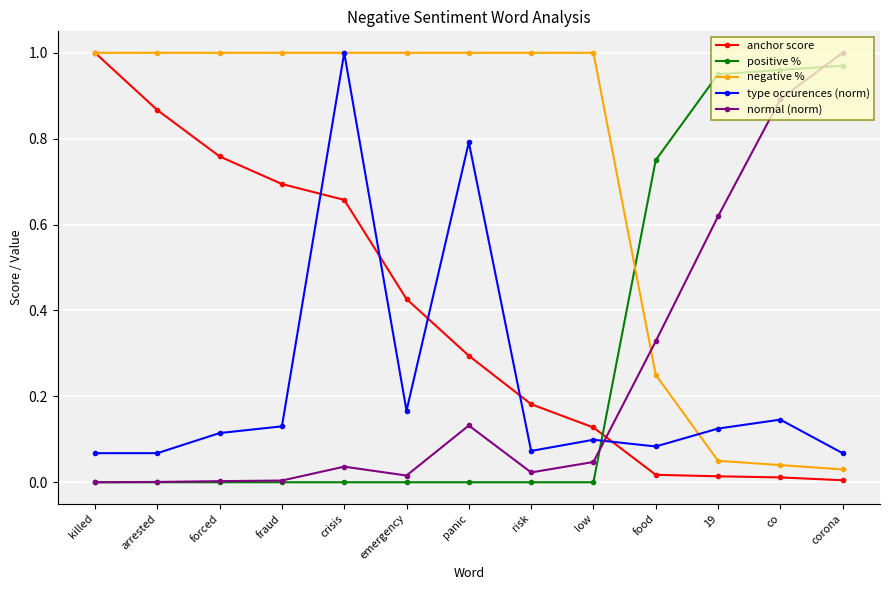

Which category has the highest value in the type occurences (norm) series?

crisis